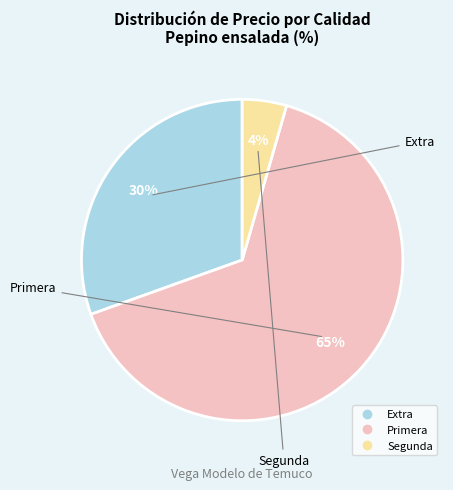

Is there any slice that represents more than half of the pie?

Yes